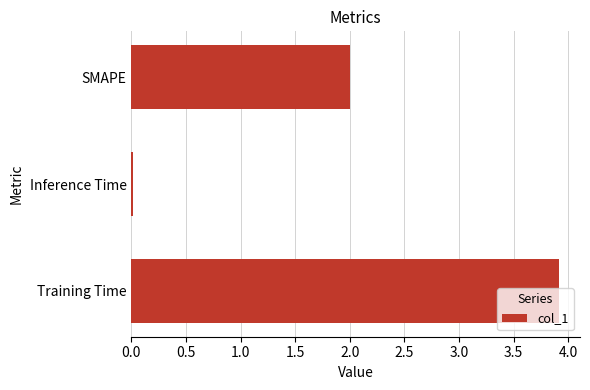

What is the average value?

2.0